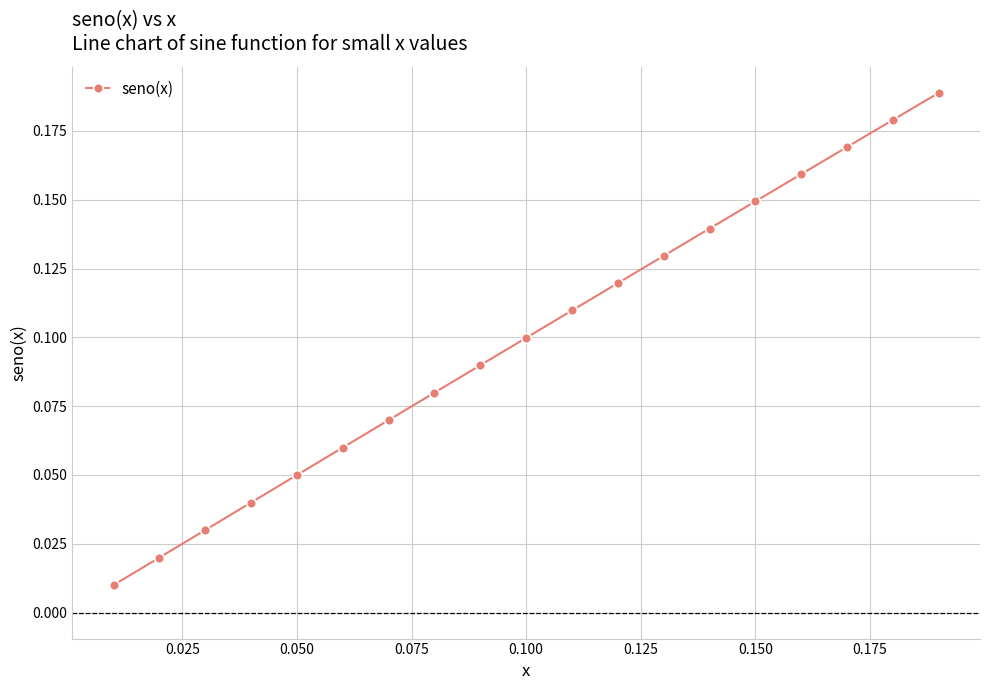

What is the sum of all values?

1.9